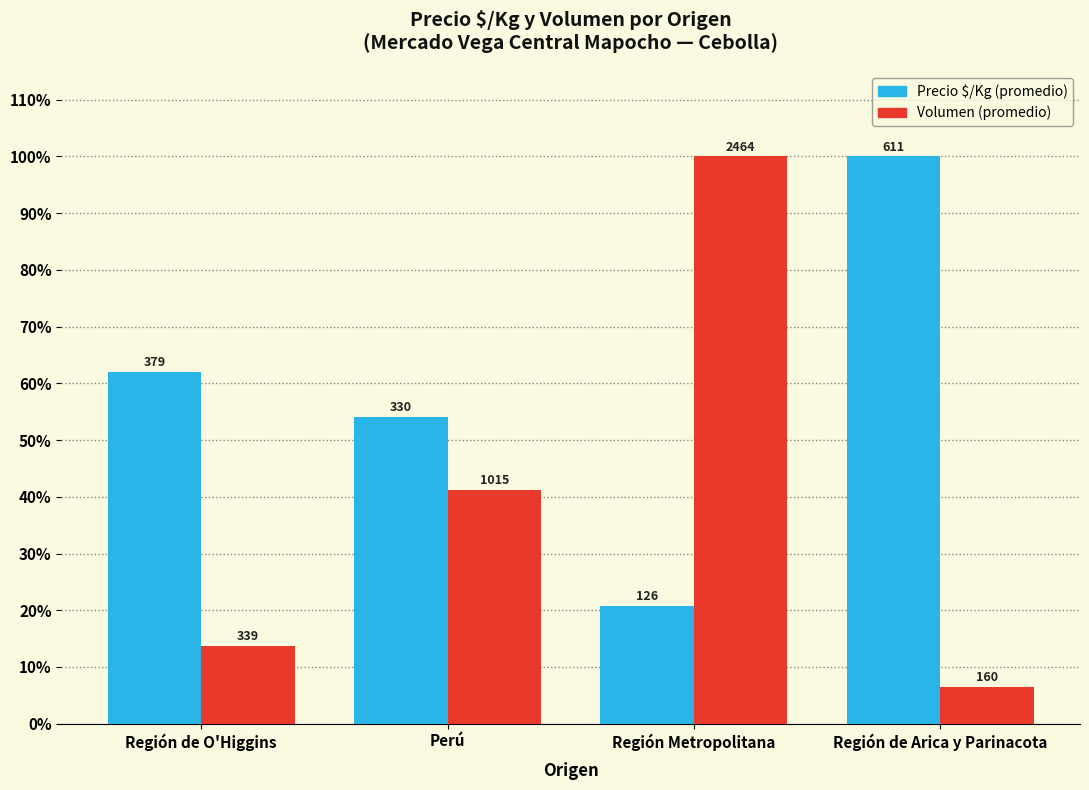

How many bars are there in total?

8